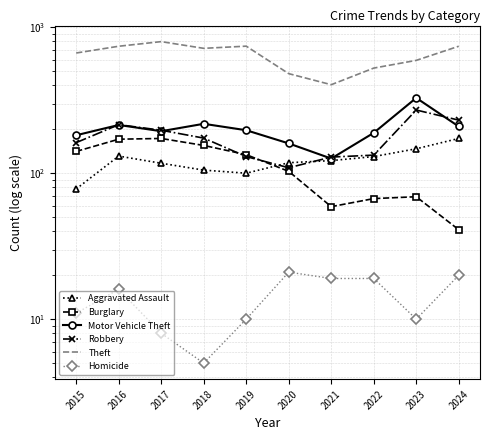

Which has a higher value, 2023 or 2018?

2023